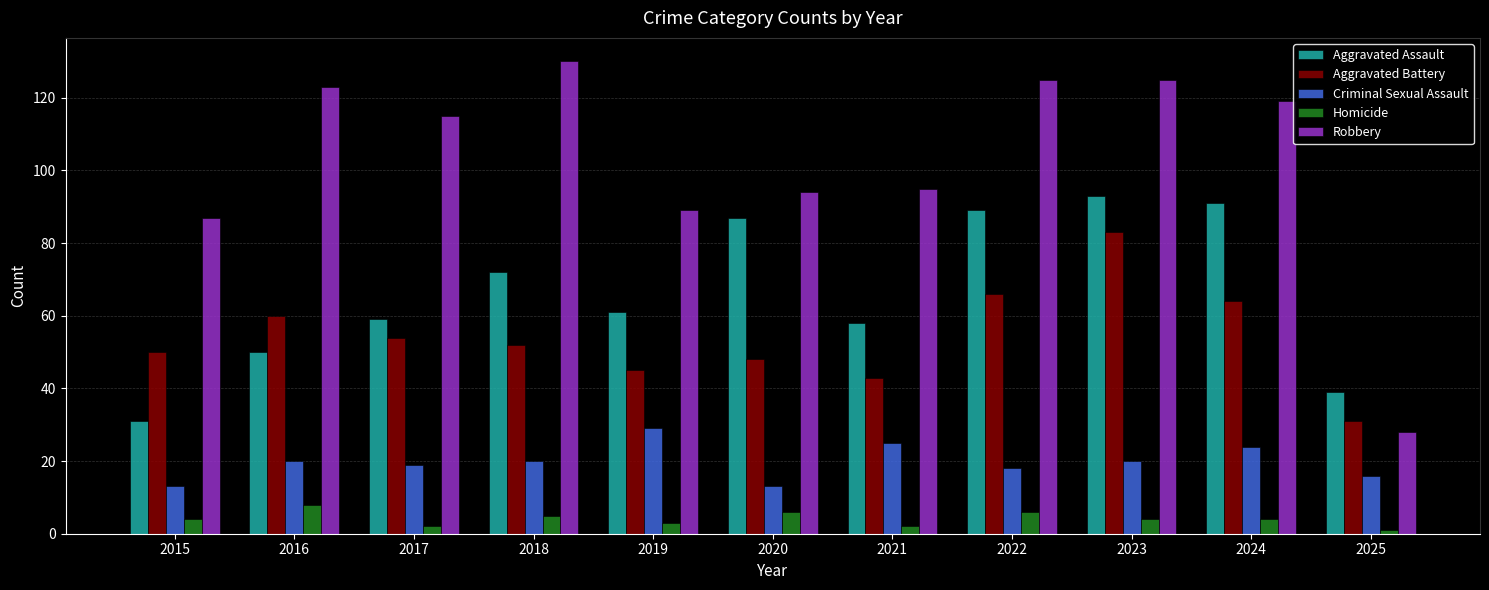

What is the difference between the highest and lowest values at 2021?

93